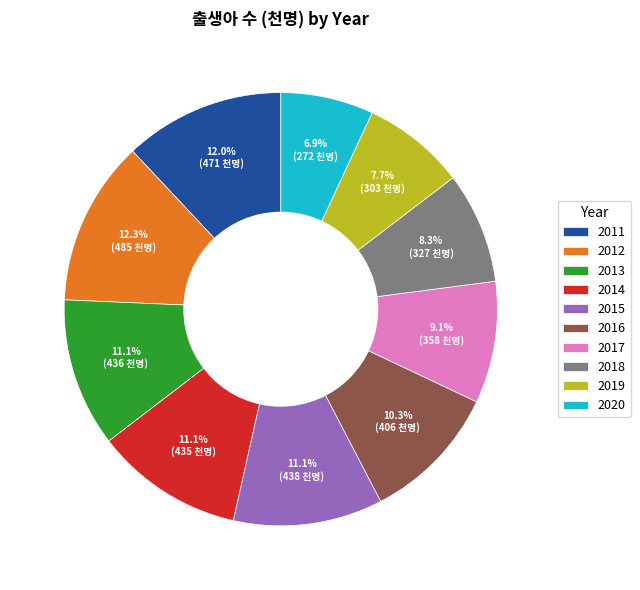

Between 2017 and 2015, which is larger?

2015